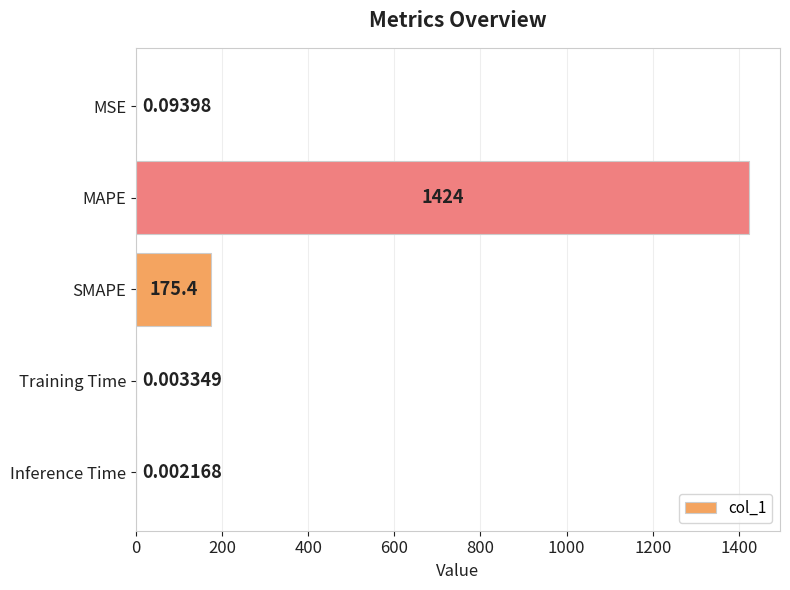

Where is the data nearest to the value 712?

SMAPE